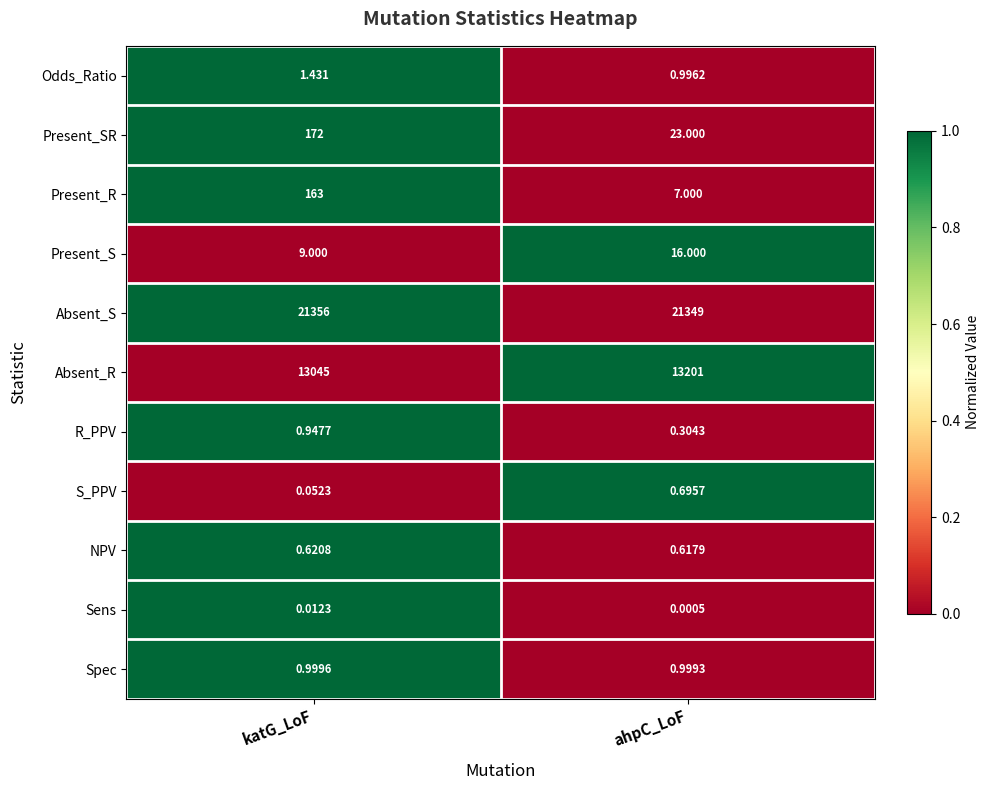

Which category has the highest value in the Odds_Ratio series?

katG_LoF